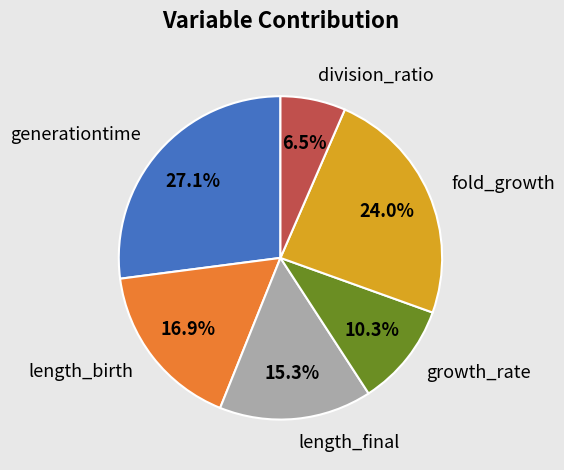

Combined, do length_birth and fold_growth account for over 50%?

No